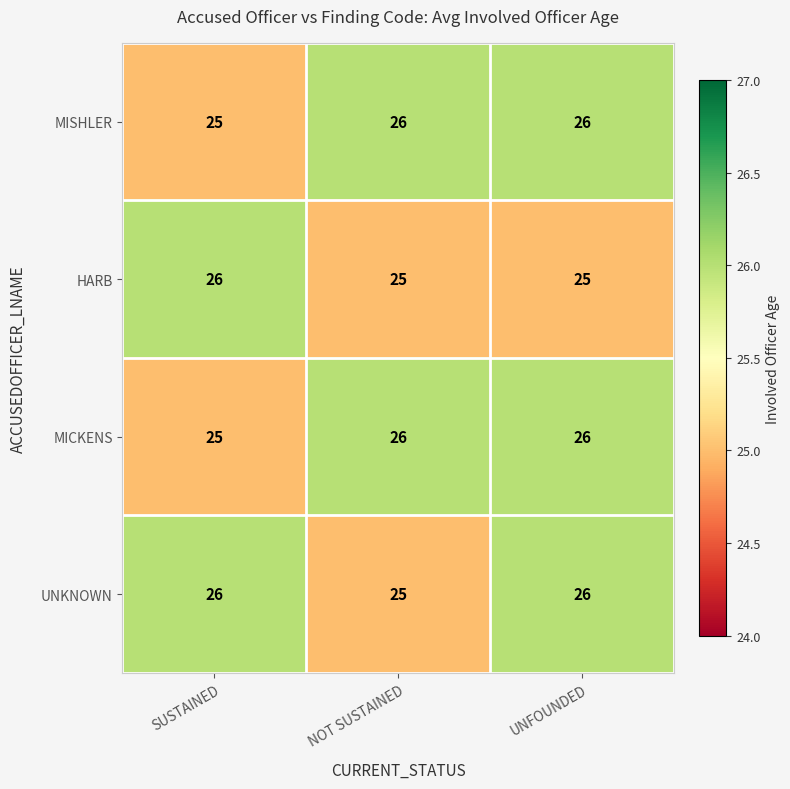

What is the maximum value shown in the chart?

26